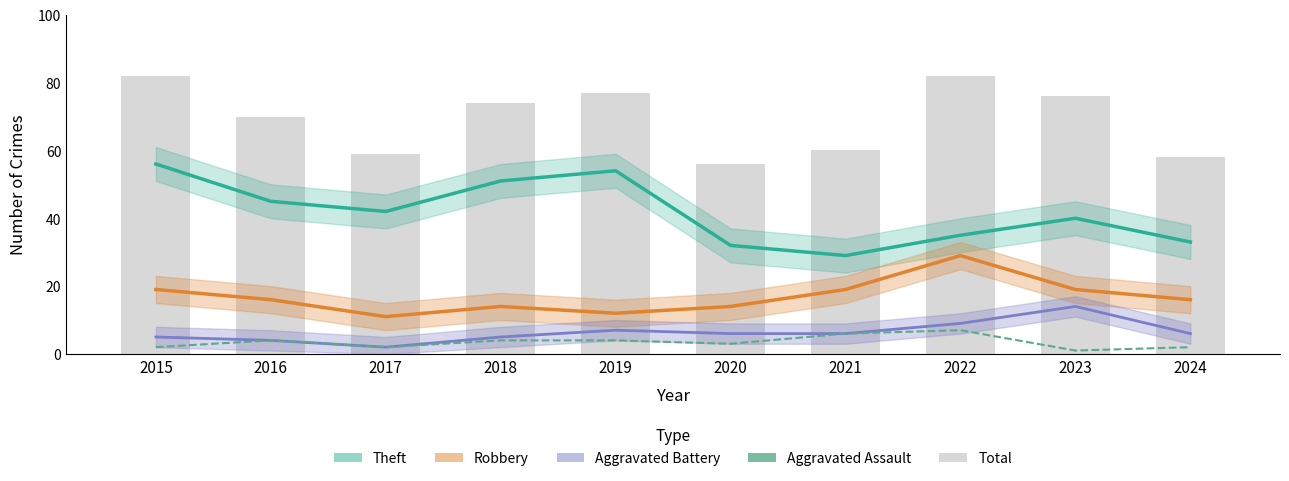

Where is Aggravated Battery nearest to the value 8?

2019